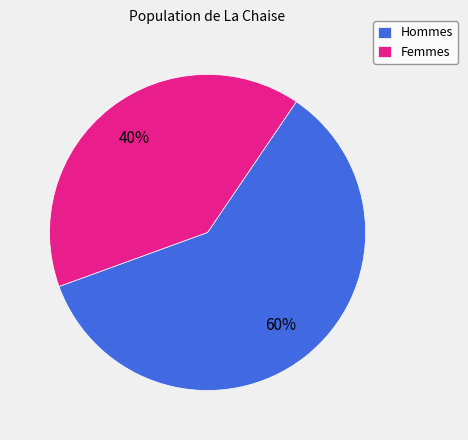

Is it true that Femmes is 40% of the pie?

True